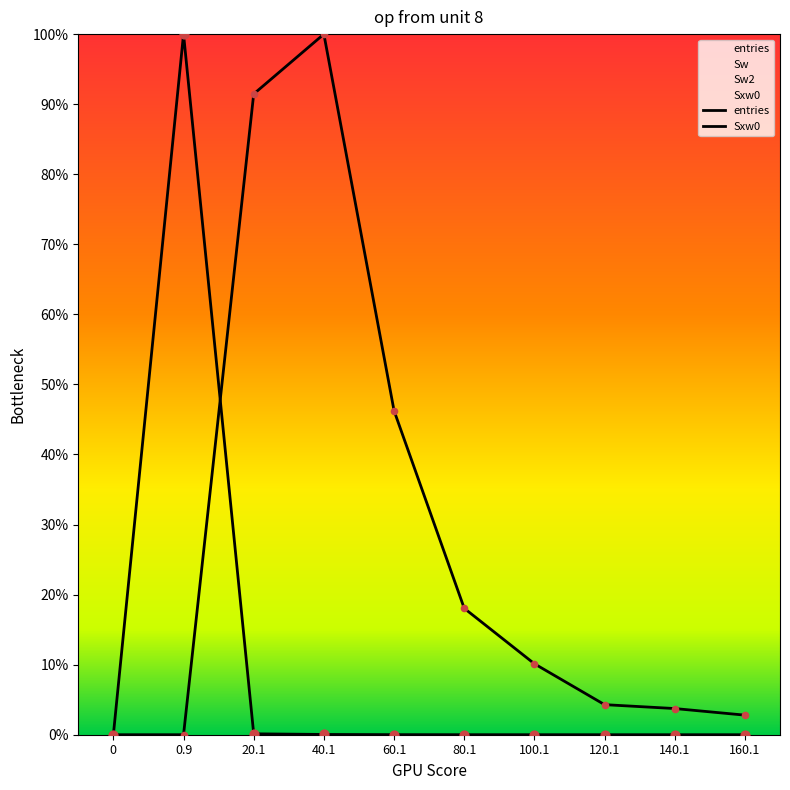

Which series has the largest total across all categories?

Sxw0